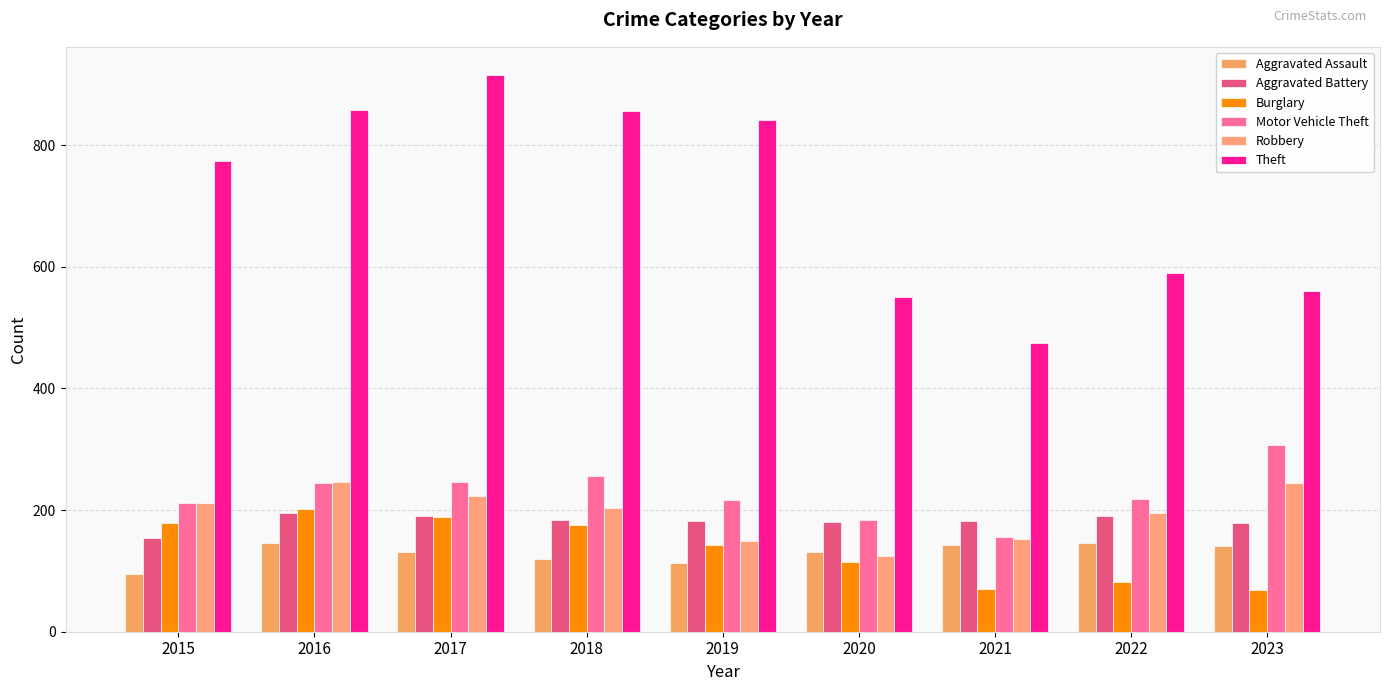

What is the sum of the Theft values at 2016 and 2017?

1774